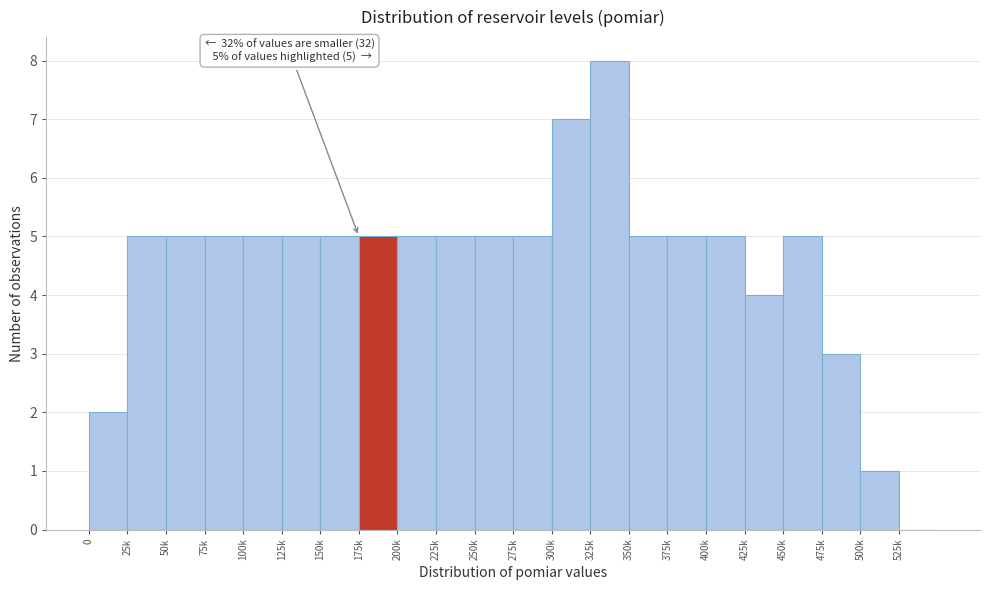

Reading right to left, extract all data points from this chart.

525k=0	500k=1	475k=3	450k=5	425k=4	400k=5	375k=5	350k=5	325k=8	300k=7	275k=5	250k=5	225k=5	200k=5	175k=5	150k=5	125k=5	100k=5	75k=5	50k=5	25k=5	0=2